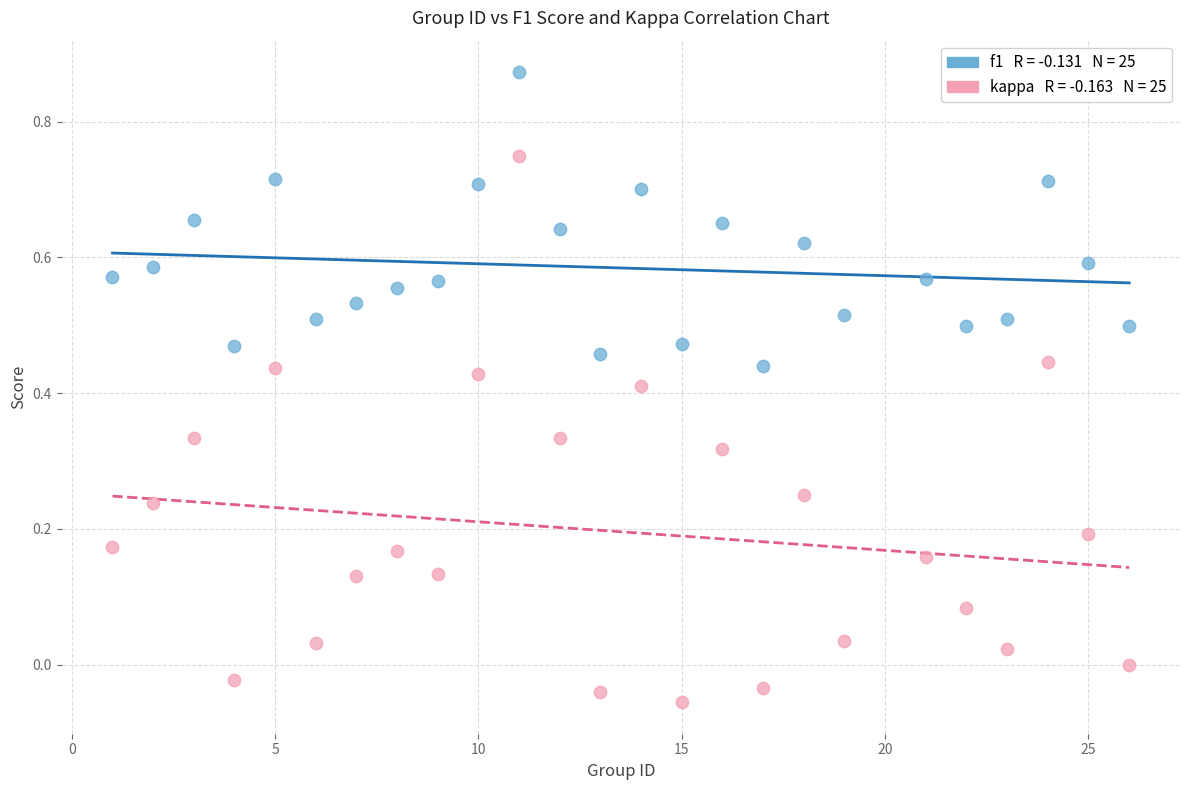

Across all data points, what is the range of X values (max minus min)?

25.0